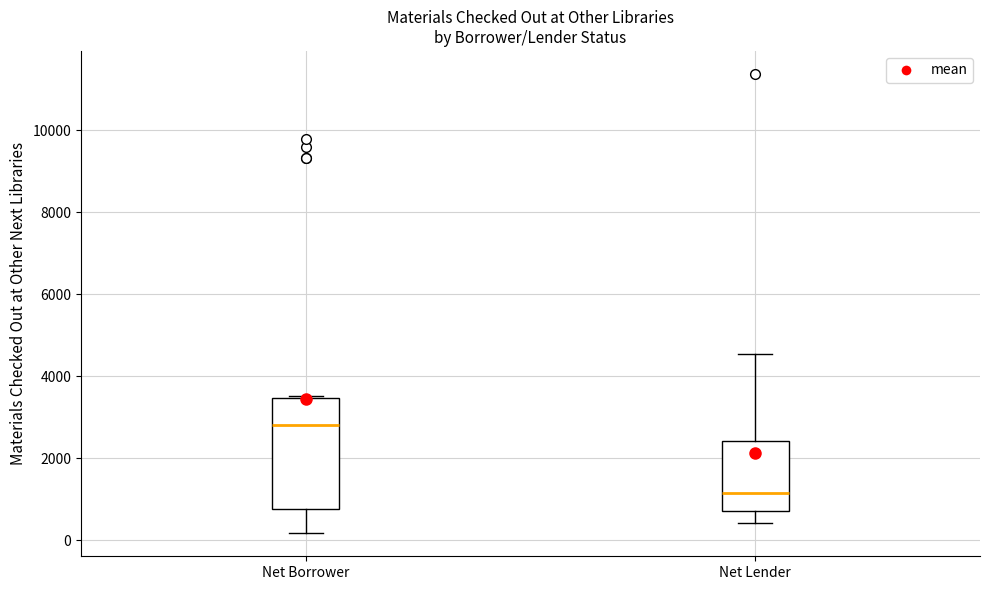

Which box's median line is the lowest?

Net Lender